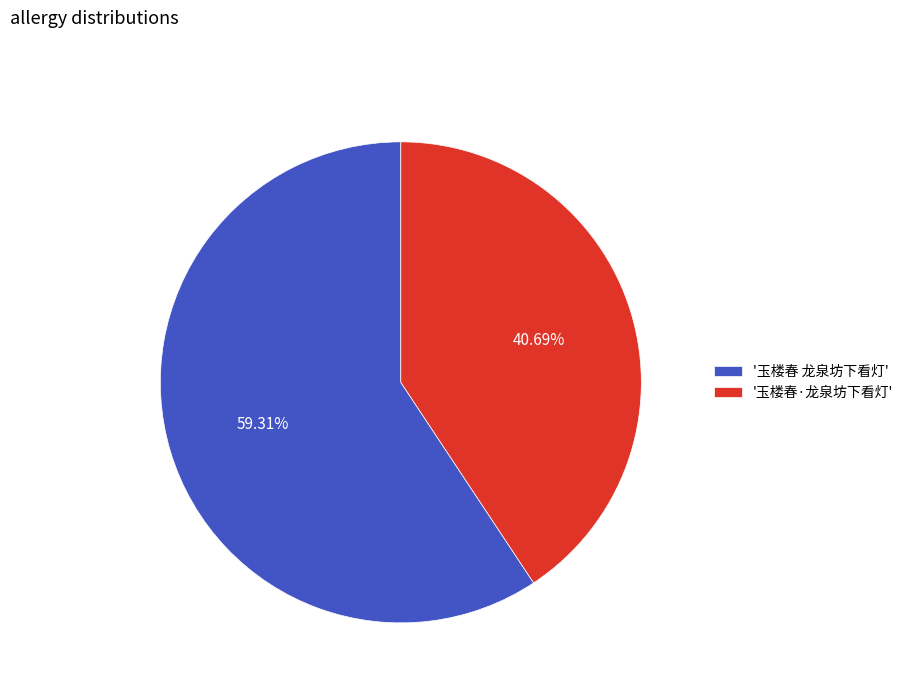

Is the sum of '玉楼春·龙泉坊下看灯' and '玉楼春 龙泉坊下看灯' greater than half?

Yes